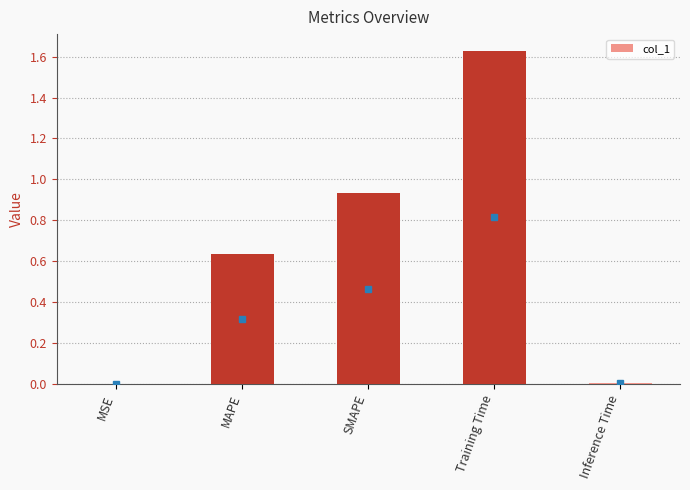

Which label corresponds to the largest value in the chart?

Training Time